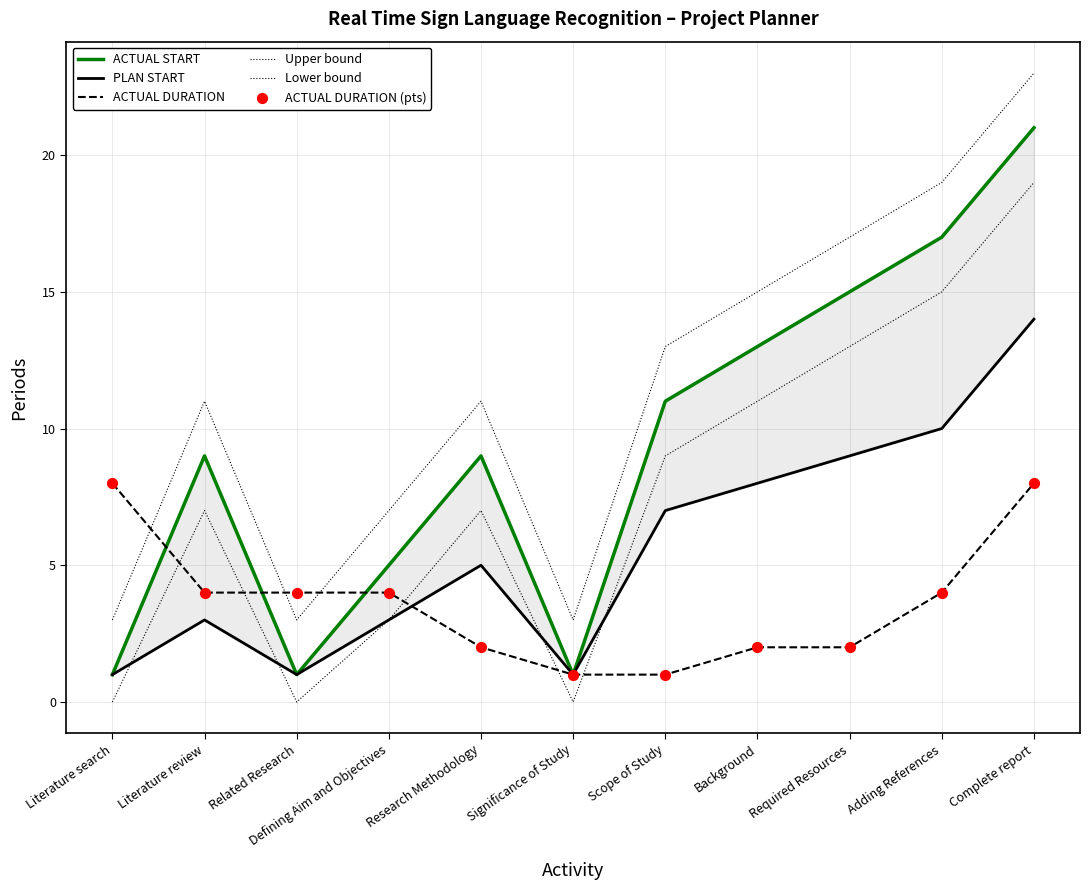

Which series reaches the minimum Y coordinate?

Lower bound